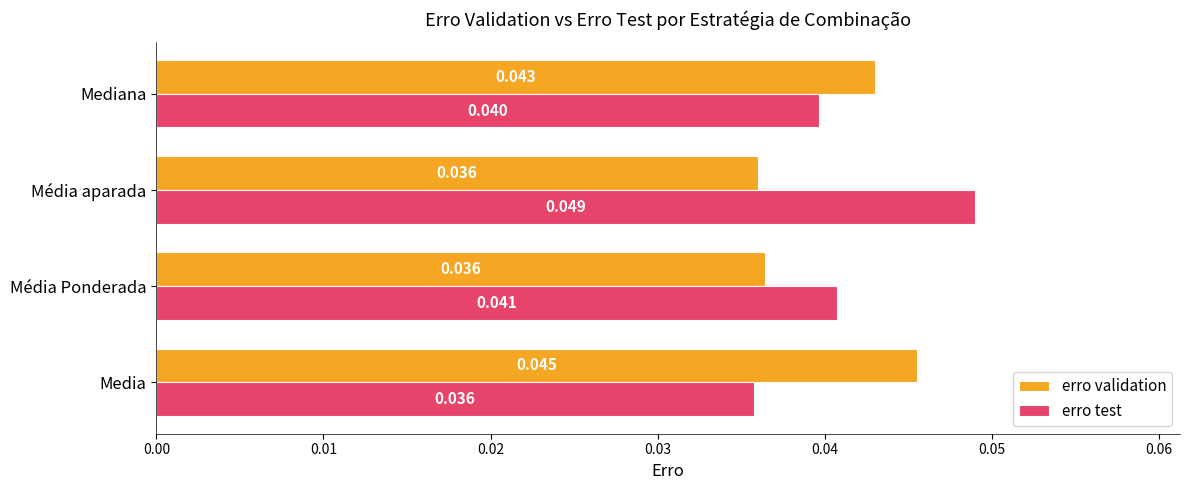

At which category is the sum across all series the highest?

Média aparada